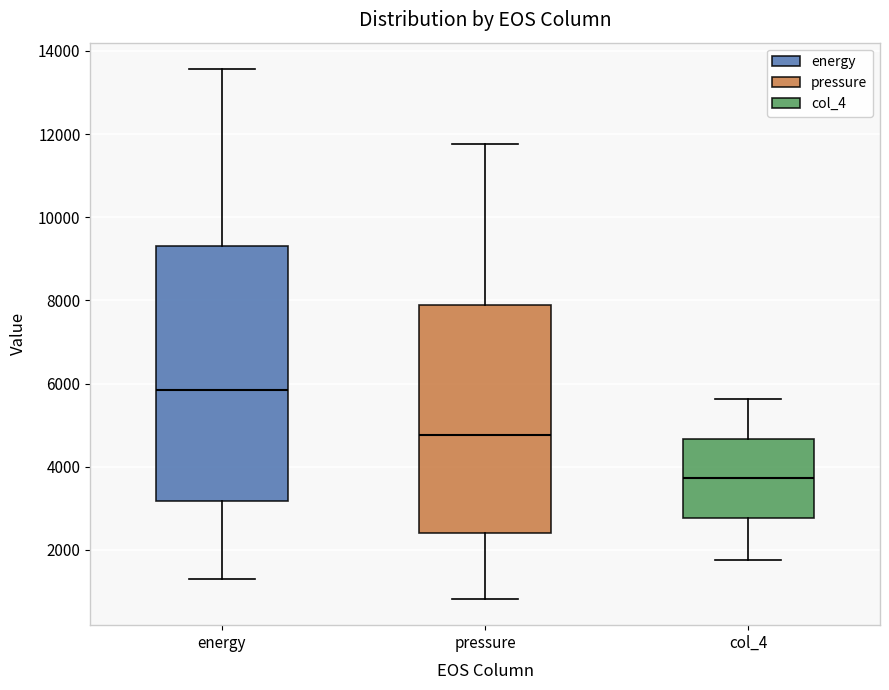

Where is the upper edge of the box for col_4 on the y-axis? The values are not printed on the chart, so give them approximately, as read against the axis.

4600